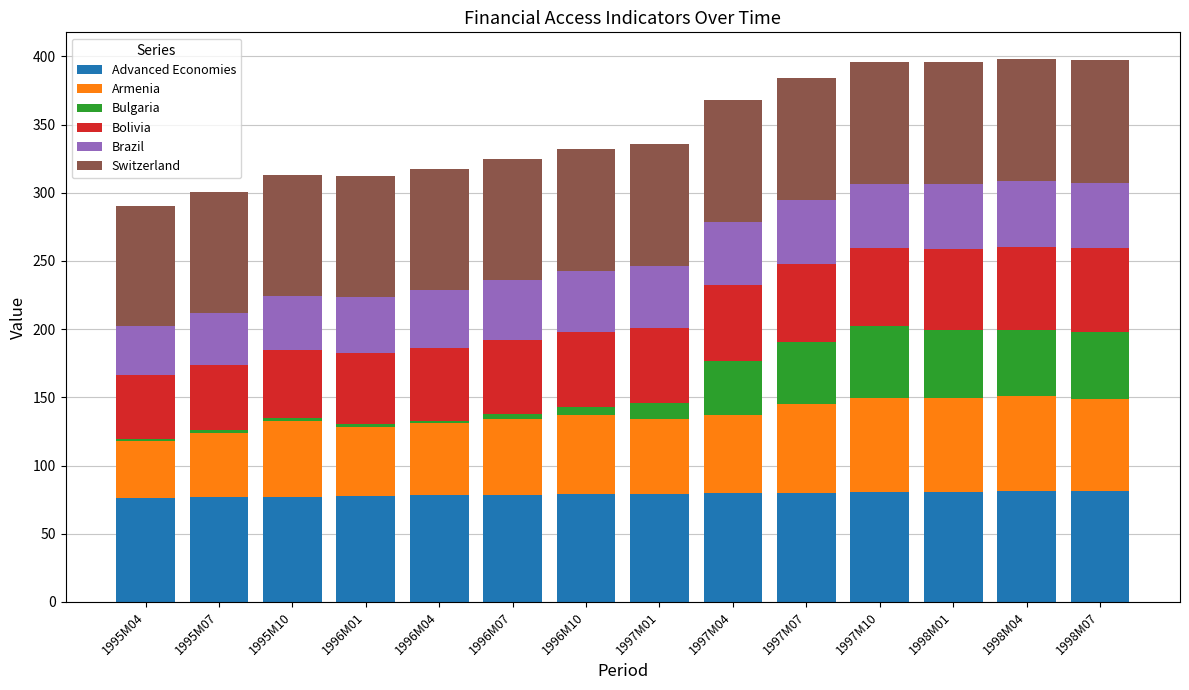

What are all the series names shown in the legend?

Advanced Economies, Armenia, Bulgaria, Bolivia, Brazil, Switzerland